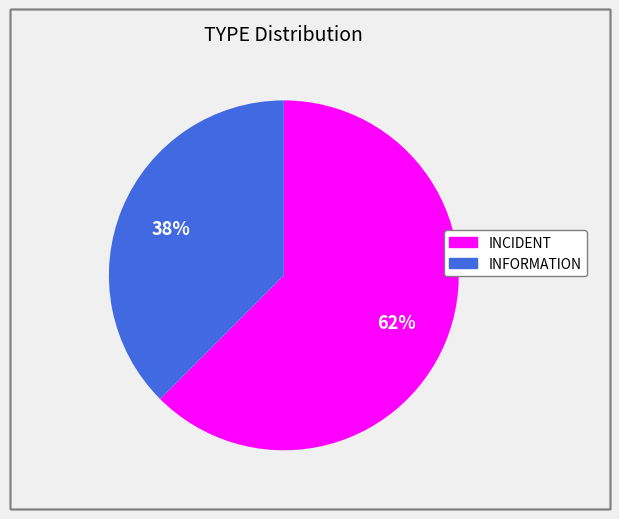

Is INFORMATION the majority of the pie?

No